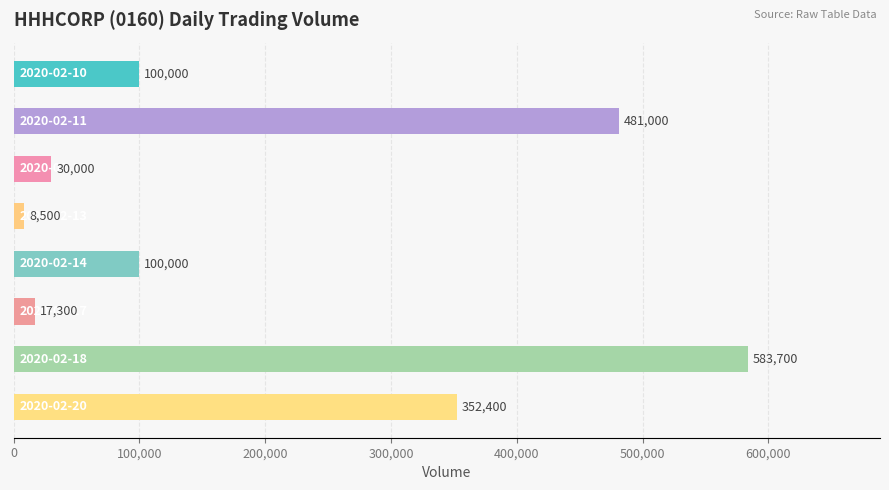

What is the value of the 2nd bar from the top?

481000